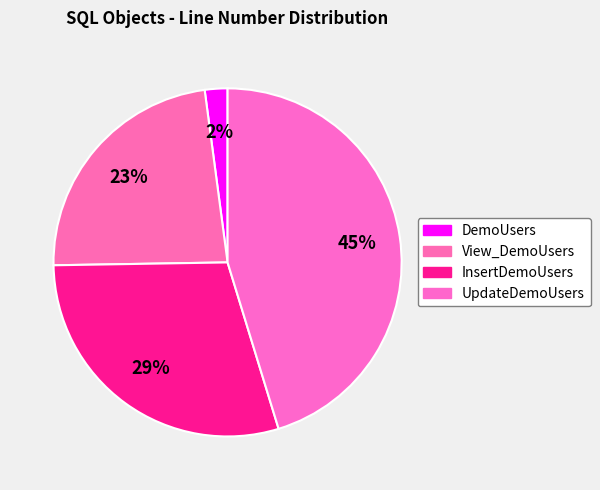

How much of the chart is everything except View_DemoUsers?

76.8%